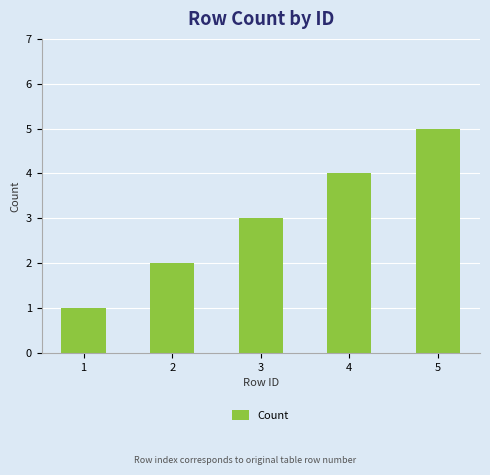

What is the change in value from 2 to 4?

+2